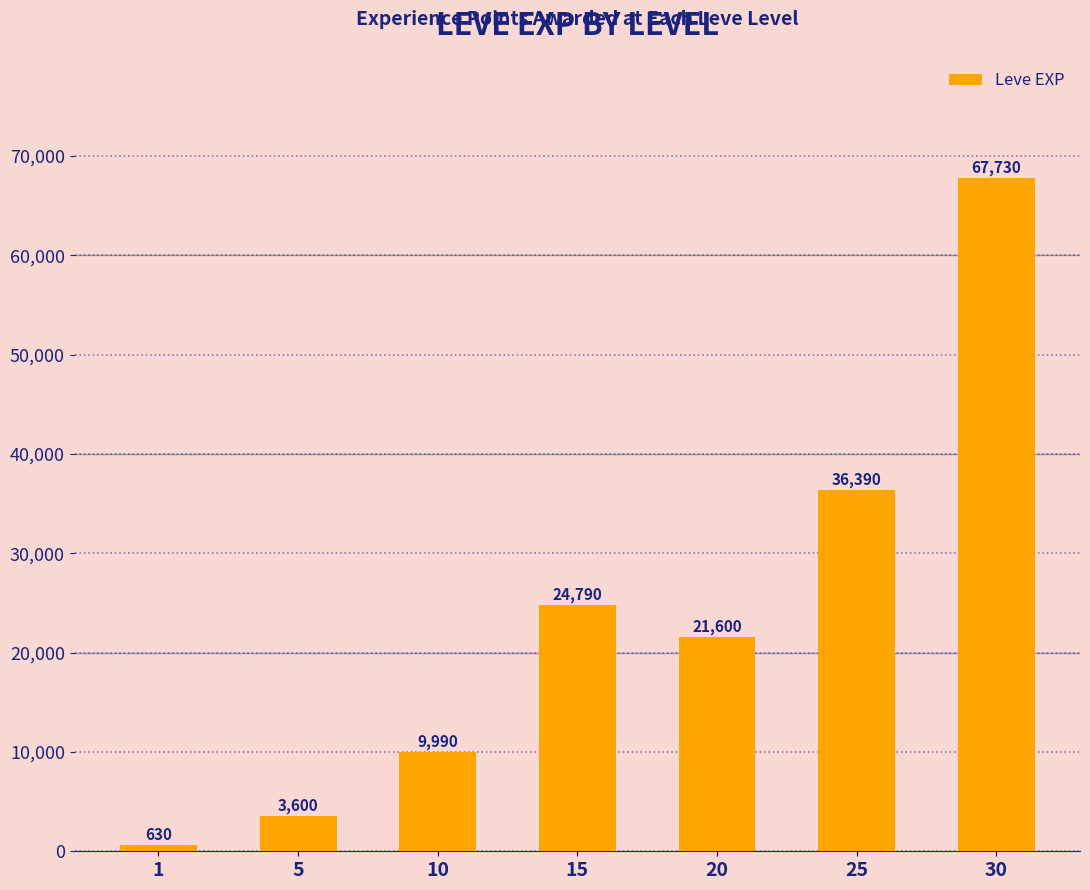

Reading left to right, transcribe all the data shown in this chart.

630	3600	9990	24790	21600	36390	67730